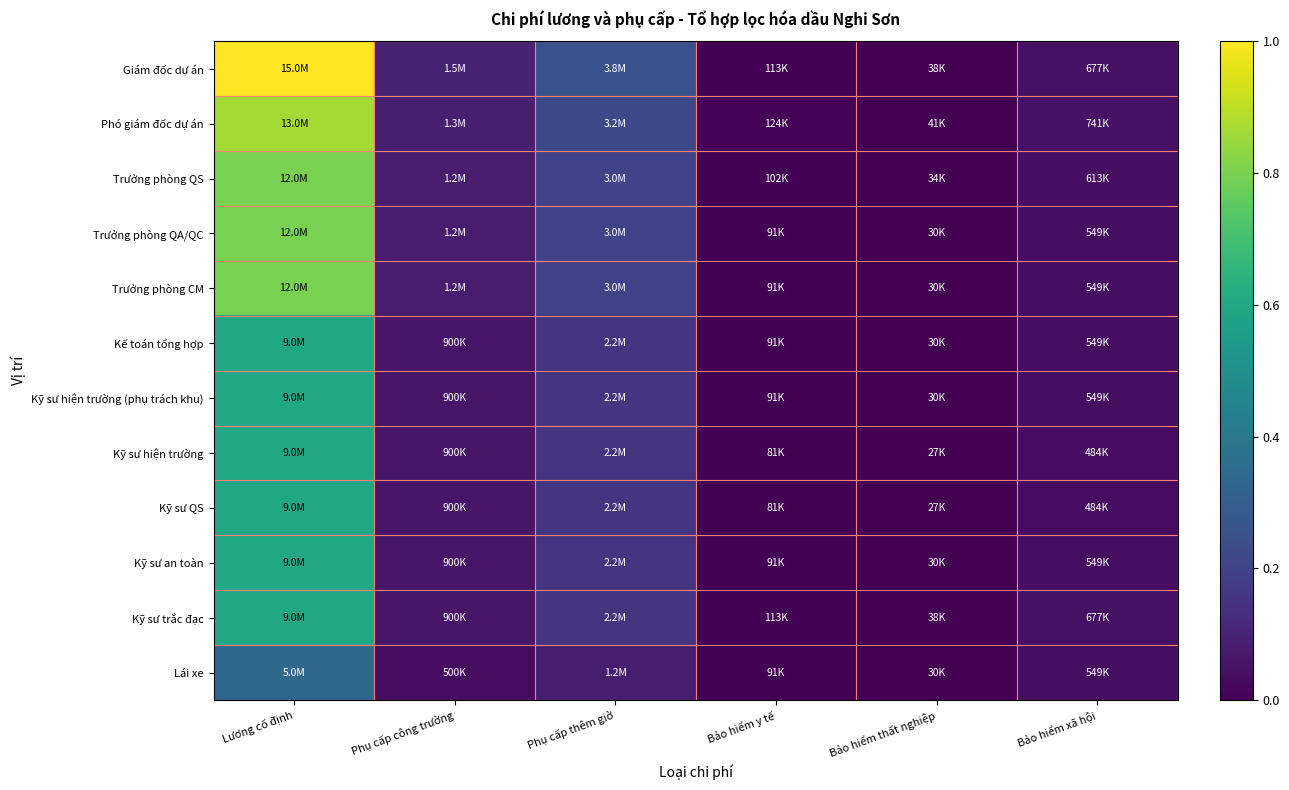

Reading left to right, extract all data points from this chart.

Giám đốc dự án: Lương cố định=1.0	Phụ cấp công trường=0.1	Phụ cấp thêm giờ=0.2	Bảo hiểm y tế=0.0	Bảo hiểm thất nghiệp=0.0	Bảo hiểm xã hội=0.0
Phó giám đốc dự án: Lương cố định=0.9	Phụ cấp công trường=0.1	Phụ cấp thêm giờ=0.2	Bảo hiểm y tế=0.0	Bảo hiểm thất nghiệp=0.0	Bảo hiểm xã hội=0.0
Trưởng phòng QS: Lương cố định=0.8	Phụ cấp công trường=0.1	Phụ cấp thêm giờ=0.2	Bảo hiểm y tế=0.0	Bảo hiểm thất nghiệp=0.0	Bảo hiểm xã hội=0.0
Trưởng phòng QA/QC: Lương cố định=0.8	Phụ cấp công trường=0.1	Phụ cấp thêm giờ=0.2	Bảo hiểm y tế=0.0	Bảo hiểm thất nghiệp=0.0	Bảo hiểm xã hội=0.0
Trưởng phòng CM: Lương cố định=0.8	Phụ cấp công trường=0.1	Phụ cấp thêm giờ=0.2	Bảo hiểm y tế=0.0	Bảo hiểm thất nghiệp=0.0	Bảo hiểm xã hội=0.0
Kế toán tổng hợp: Lương cố định=0.6	Phụ cấp công trường=0.1	Phụ cấp thêm giờ=0.1	Bảo hiểm y tế=0.0	Bảo hiểm thất nghiệp=0.0	Bảo hiểm xã hội=0.0
Kỹ sư hiện trường (phụ trách khu): Lương cố định=0.6	Phụ cấp công trường=0.1	Phụ cấp thêm giờ=0.1	Bảo hiểm y tế=0.0	Bảo hiểm thất nghiệp=0.0	Bảo hiểm xã hội=0.0
Kỹ sư hiện trường: Lương cố định=0.6	Phụ cấp công trường=0.1	Phụ cấp thêm giờ=0.1	Bảo hiểm y tế=0.0	Bảo hiểm thất nghiệp=0.0	Bảo hiểm xã hội=0.0
Kỹ sư QS: Lương cố định=0.6	Phụ cấp công trường=0.1	Phụ cấp thêm giờ=0.1	Bảo hiểm y tế=0.0	Bảo hiểm thất nghiệp=0.0	Bảo hiểm xã hội=0.0
Kỹ sư an toàn: Lương cố định=0.6	Phụ cấp công trường=0.1	Phụ cấp thêm giờ=0.1	Bảo hiểm y tế=0.0	Bảo hiểm thất nghiệp=0.0	Bảo hiểm xã hội=0.0
Kỹ sư trắc đạc: Lương cố định=0.6	Phụ cấp công trường=0.1	Phụ cấp thêm giờ=0.1	Bảo hiểm y tế=0.0	Bảo hiểm thất nghiệp=0.0	Bảo hiểm xã hội=0.0
Lái xe: Lương cố định=0.3	Phụ cấp công trường=0.0	Phụ cấp thêm giờ=0.1	Bảo hiểm y tế=0.0	Bảo hiểm thất nghiệp=0.0	Bảo hiểm xã hội=0.0